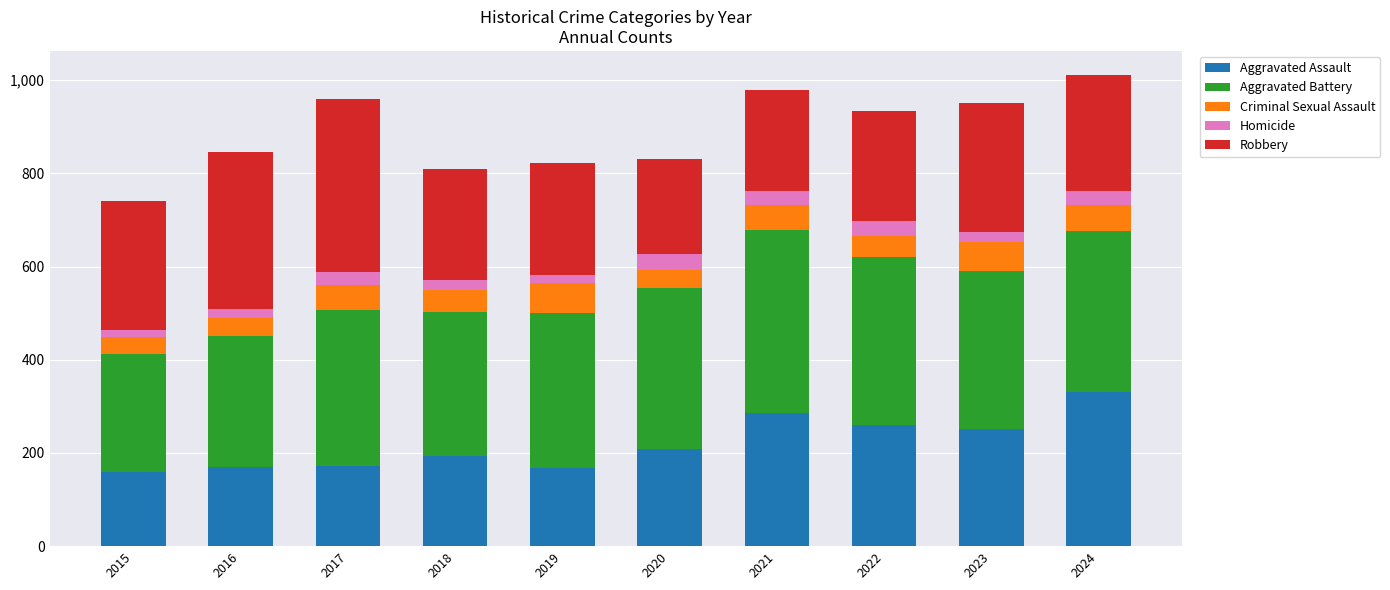

What is the highest value of the Aggravated Assault series?

330